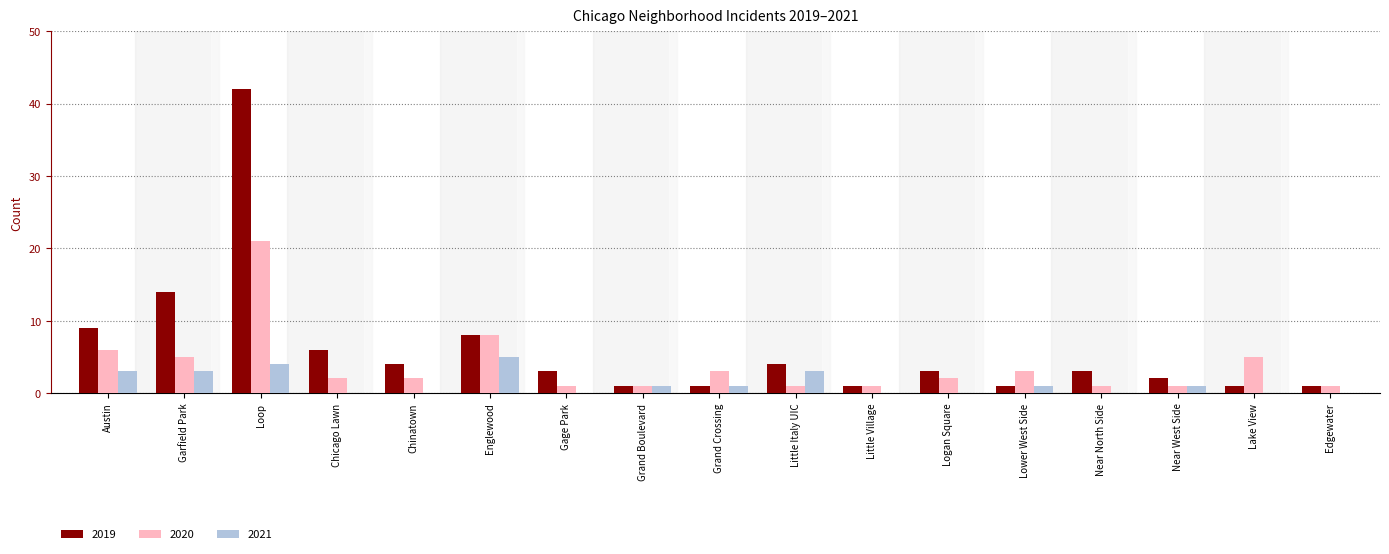

Which series changed the most between Loop and Logan Square?

2019